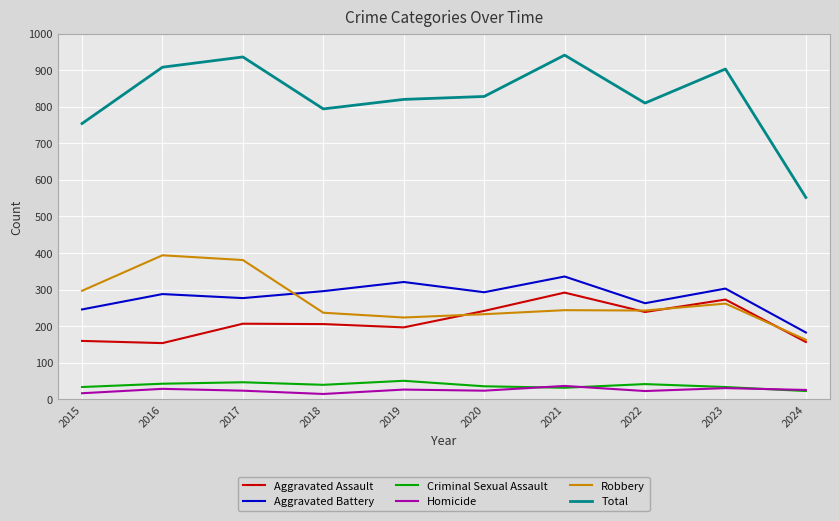

Which series has the largest total across all categories?

Total